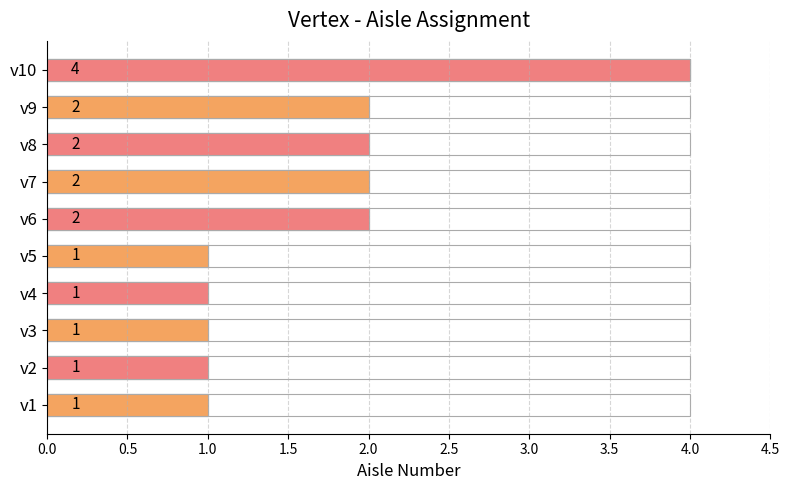

Which has a higher value, v5 or v7?

v7